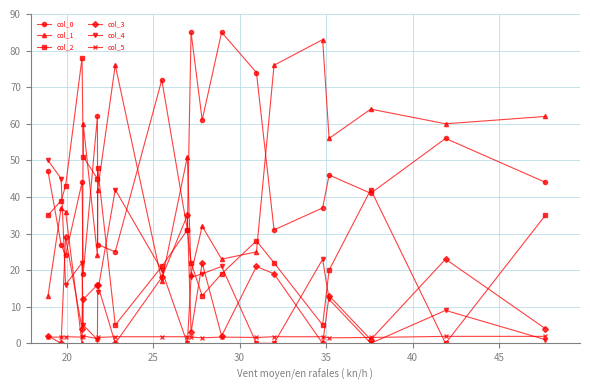

True or false: col_4 and col_1 cross at least once.

True